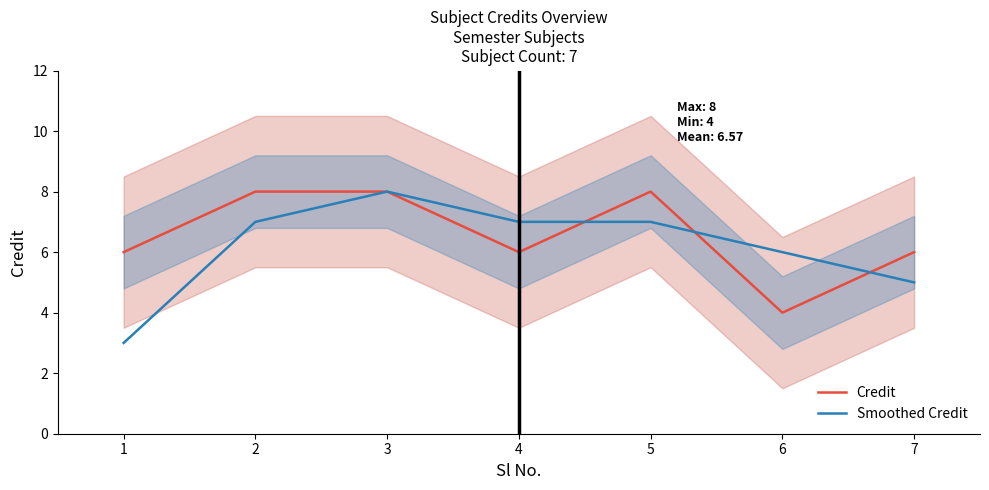

What is the value of the Credit point at the 1st from the left?

6